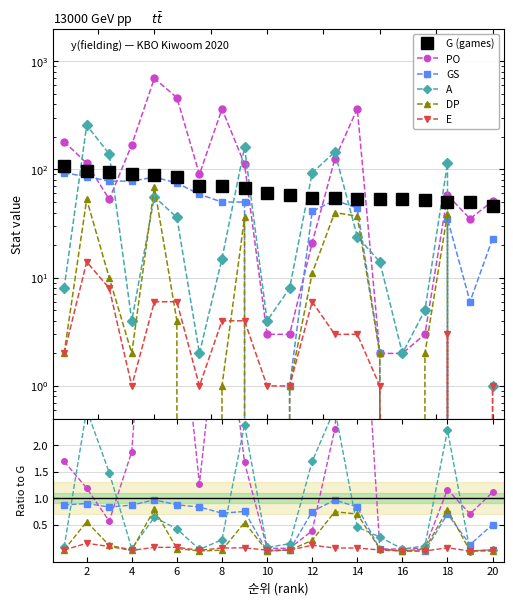

The value of DP at 10 is 0.5. True or false?

False